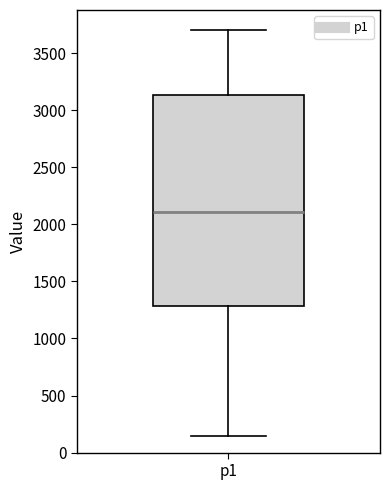

Read this box plot against the y-axis: the position of the median line, the range covered by the box, and the ends of both whiskers. The values are not printed on the chart, so give them approximately, as read against the axis.

median 2100, box 1300 to 3150, whiskers 150 to 3700